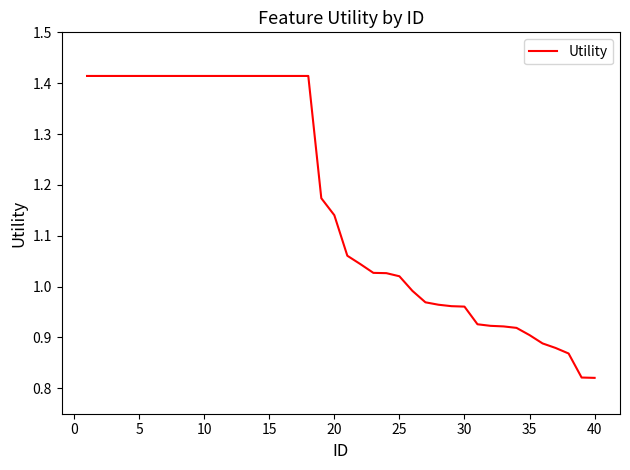

Count the number of categories in the chart.

40